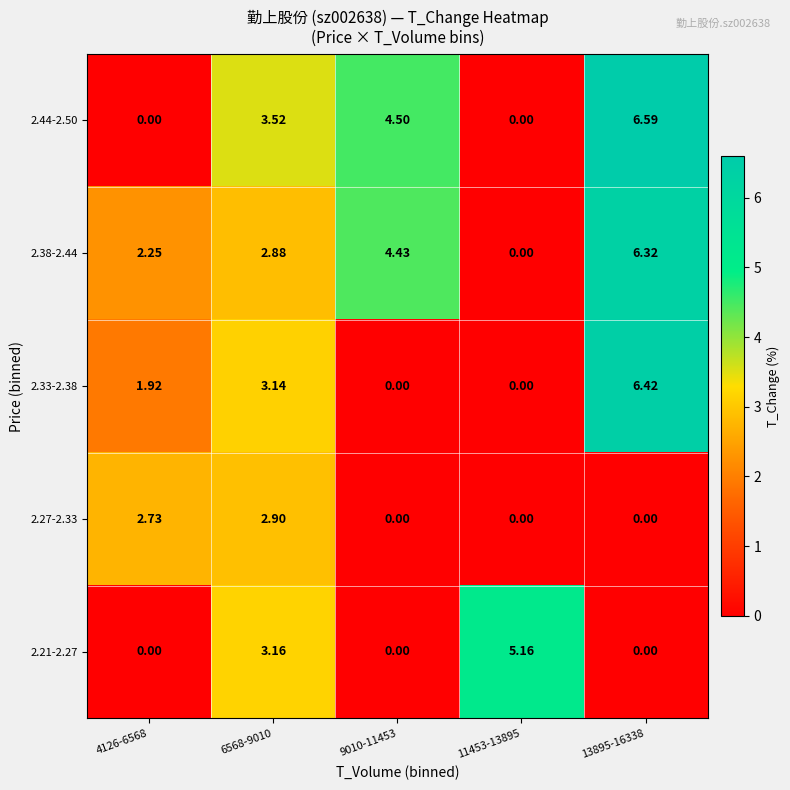

At how many categories does at least one series exceed 0?

5